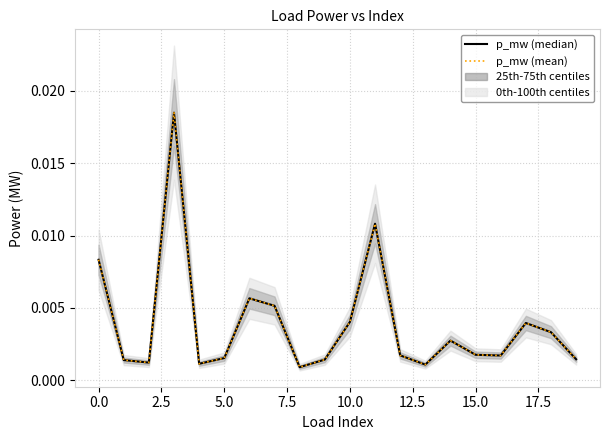

True or false: p_mw (mean) and p_mw (median) intersect in this chart.

False